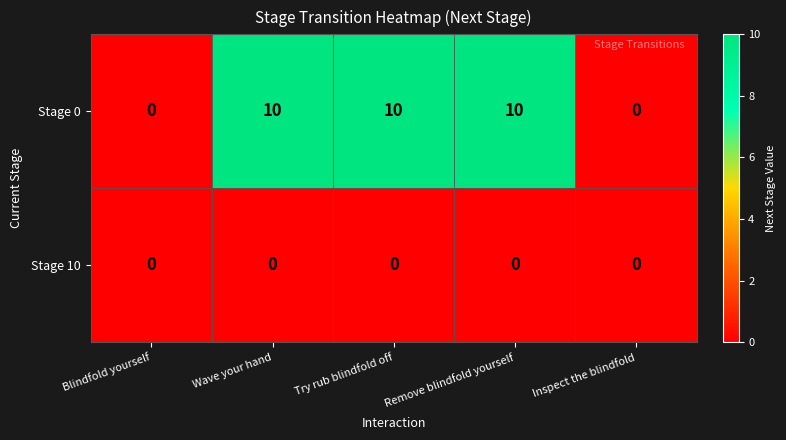

What is the sum of all Stage 0 values?

30